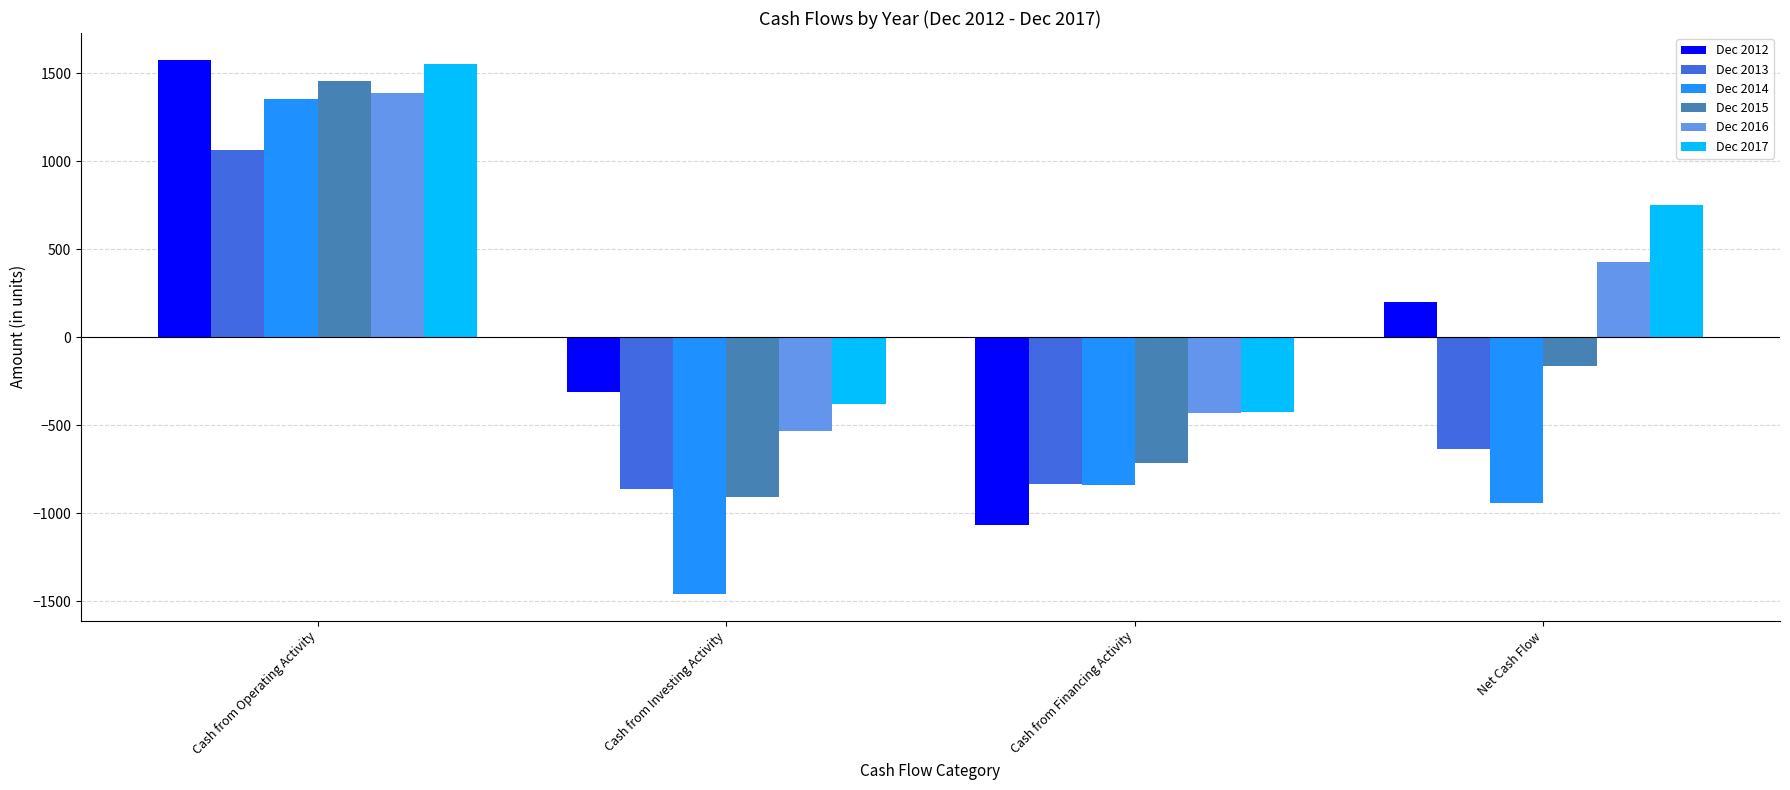

Reading left to right, extract all data points from this chart.

Dec 2012: 1577	-308	-1066	203
Dec 2013: 1063	-862	-834	-633
Dec 2014: 1352	-1457	-837	-942
Dec 2015: 1457	-904	-716	-164
Dec 2016: 1390	-533	-430	426
Dec 2017: 1554	-379	-426	750